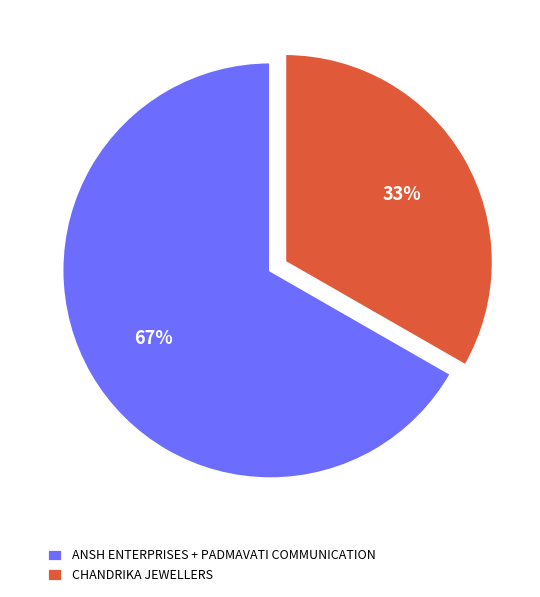

What is the majority slice?

ANSH ENTERPRISES + PADMAVATI COMMUNICATION